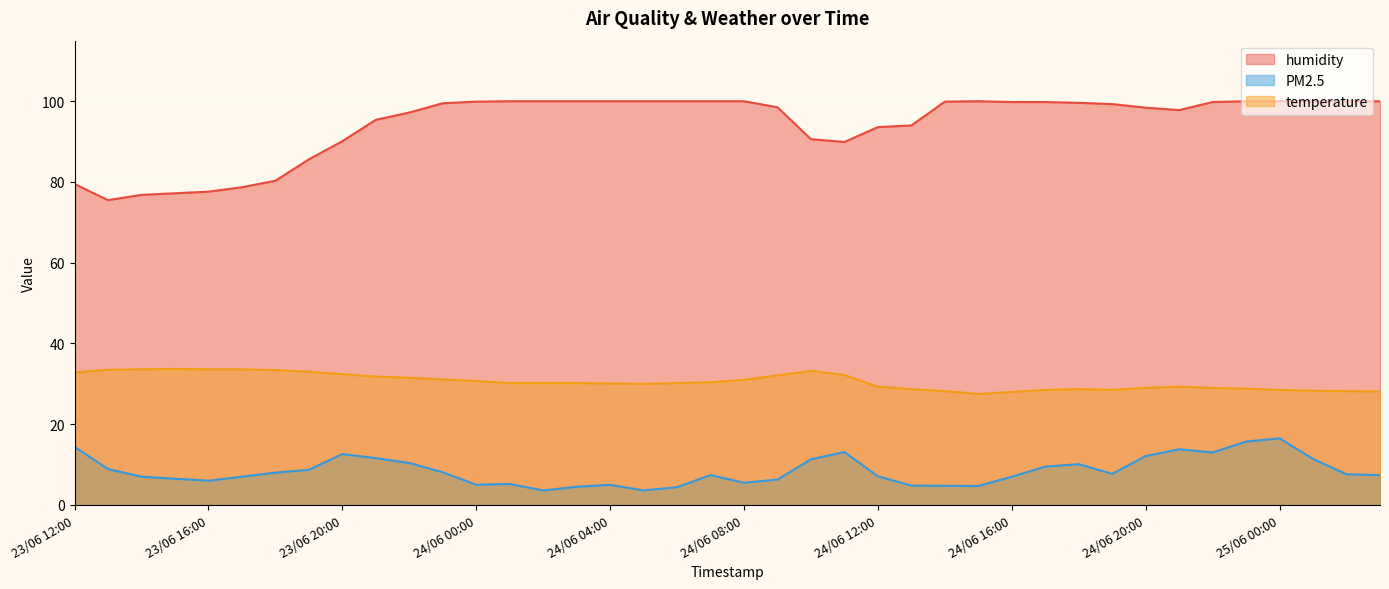

What is the smallest value displayed?

3.6